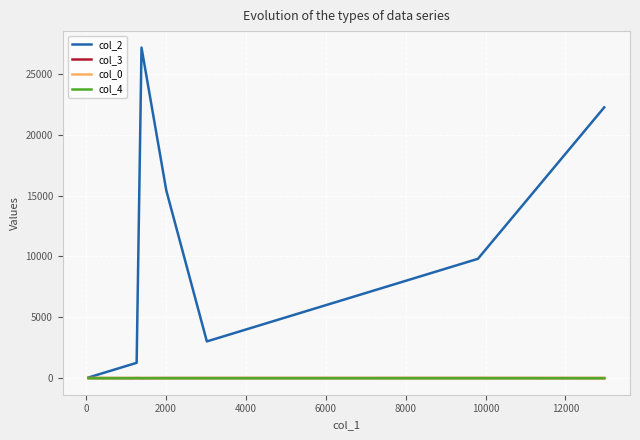

Does the chart have visible grid lines?

Yes